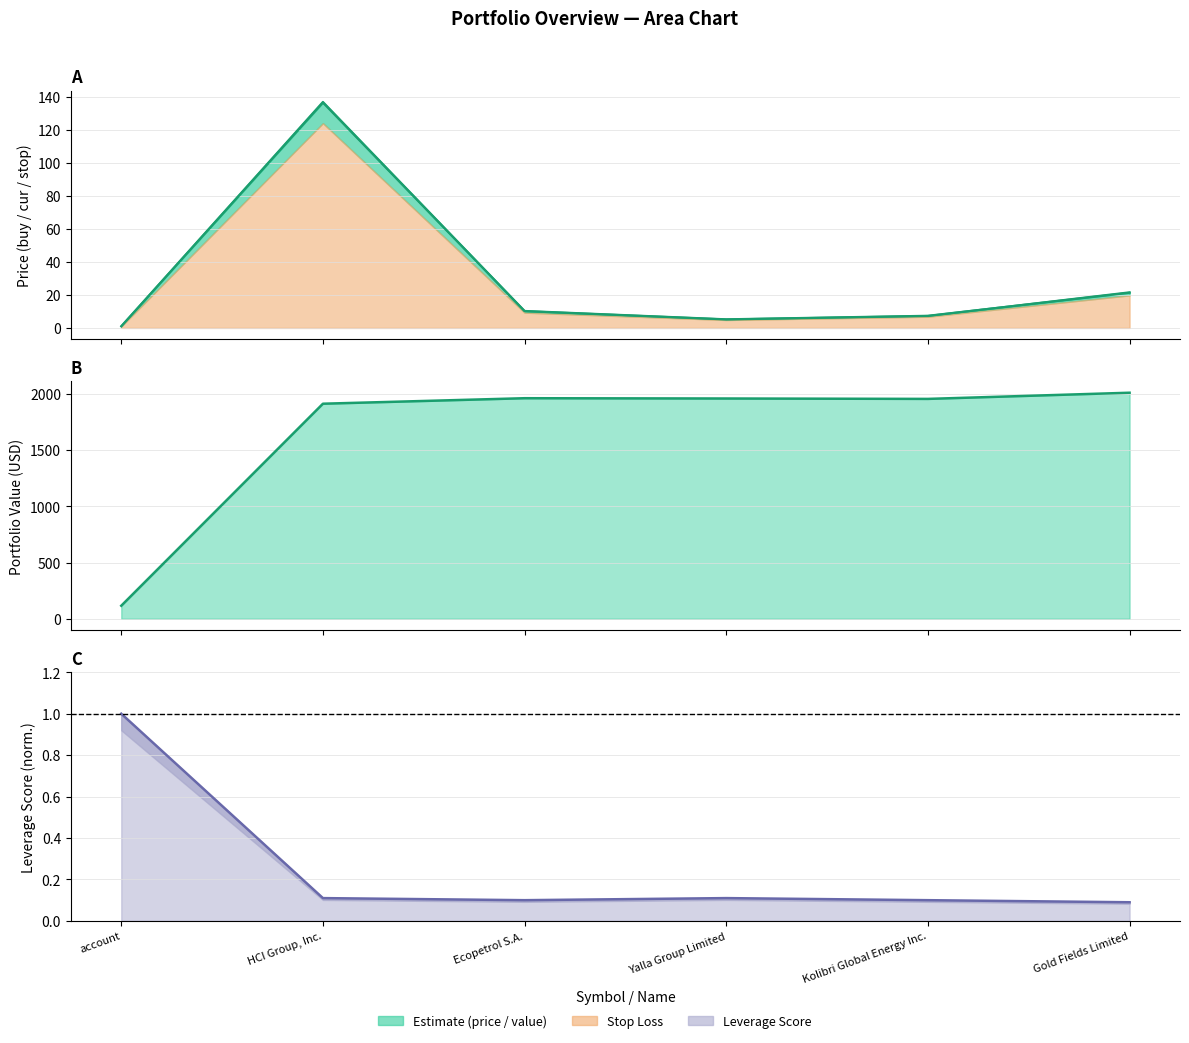

Which has a higher value, HCI Group, Inc. or Kolibri Global Energy Inc.?

HCI Group, Inc.